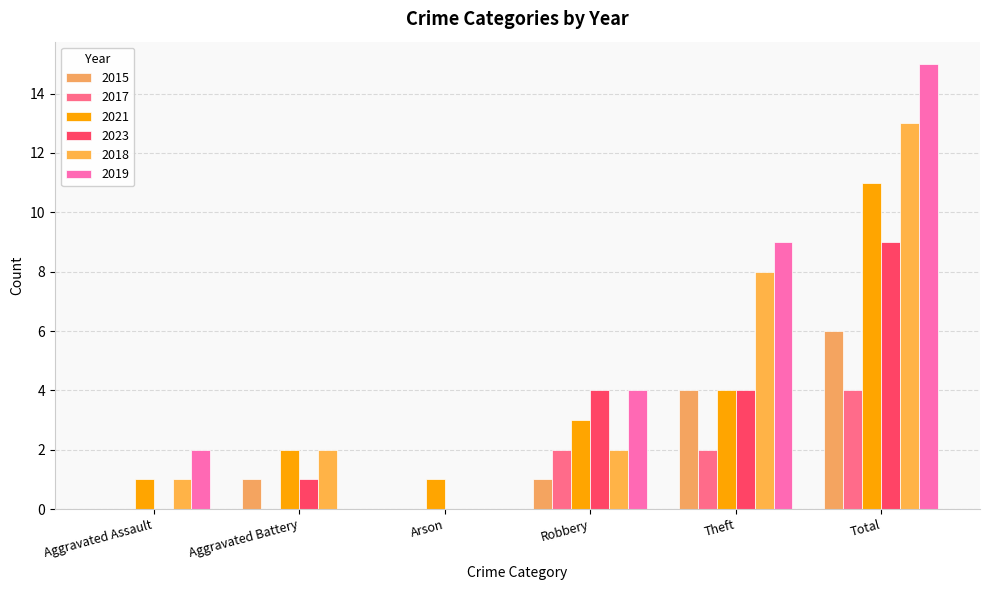

How many groups of bars are there?

6